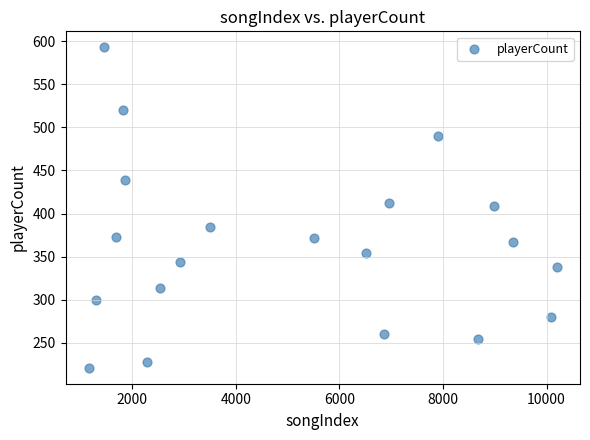

What is the range of Y values (max minus min)?

372